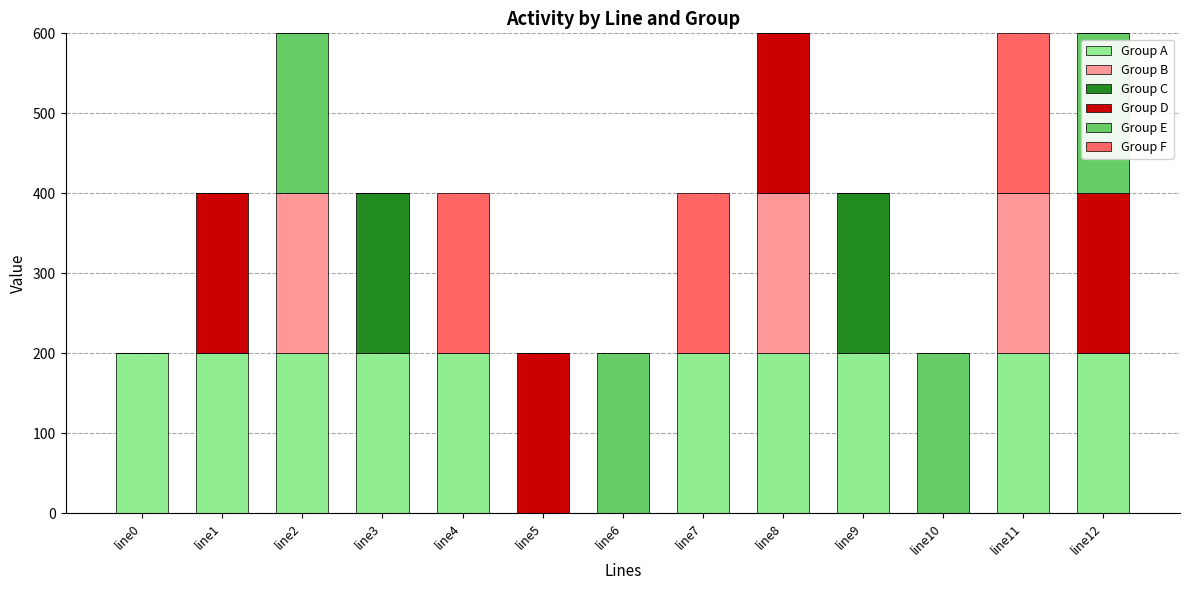

The value of Group A at line7 is 323.3. True or false?

False